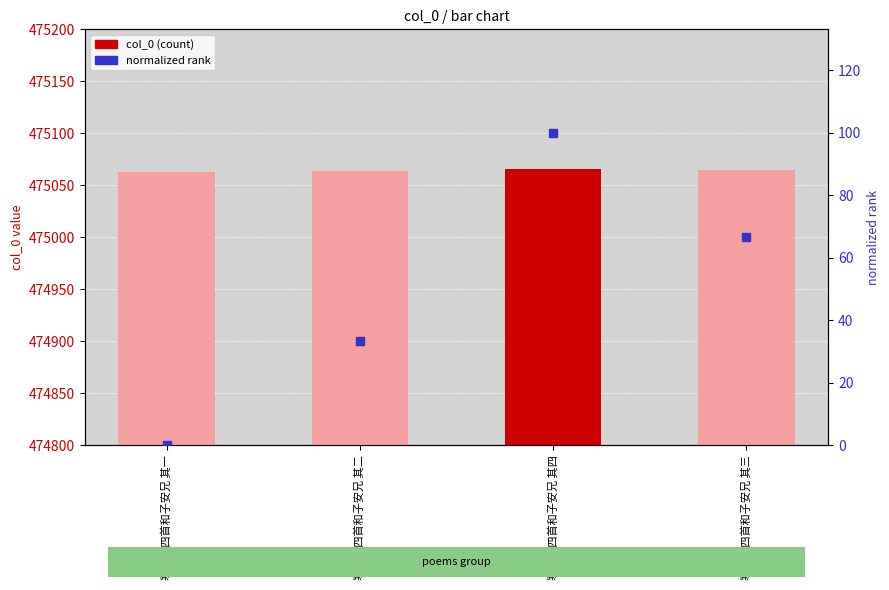

Which series has the largest total across all categories?

col_0